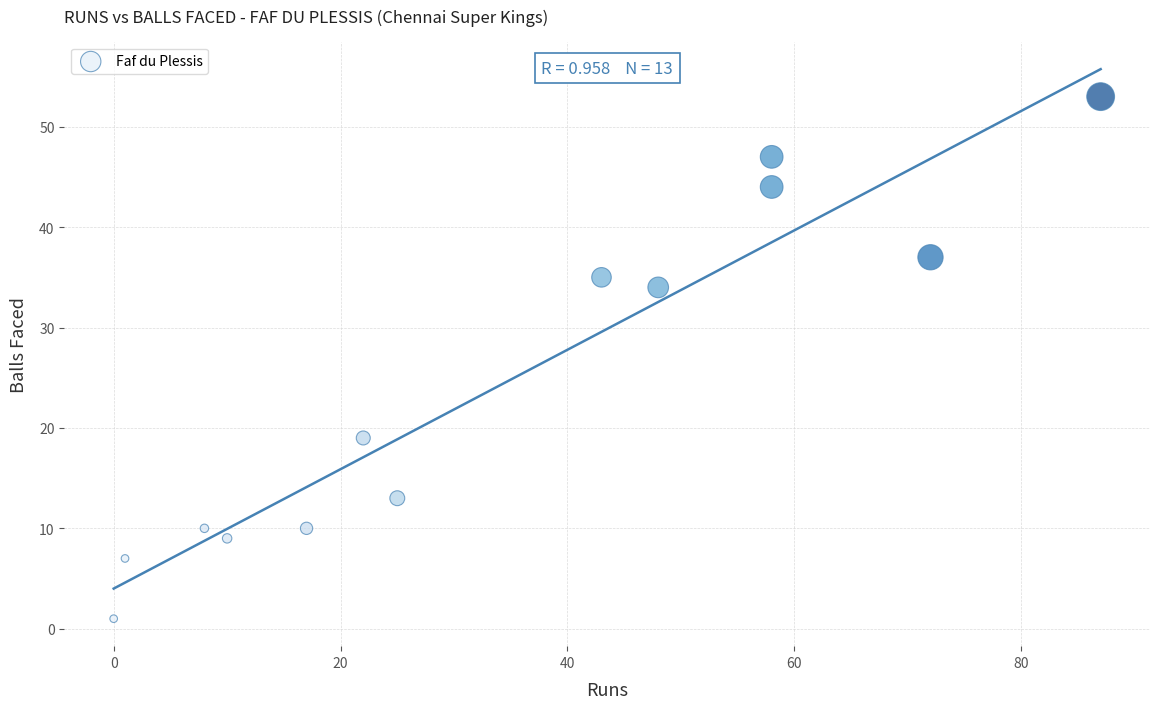

What Y value in the scatter plot is closest to 27?

34